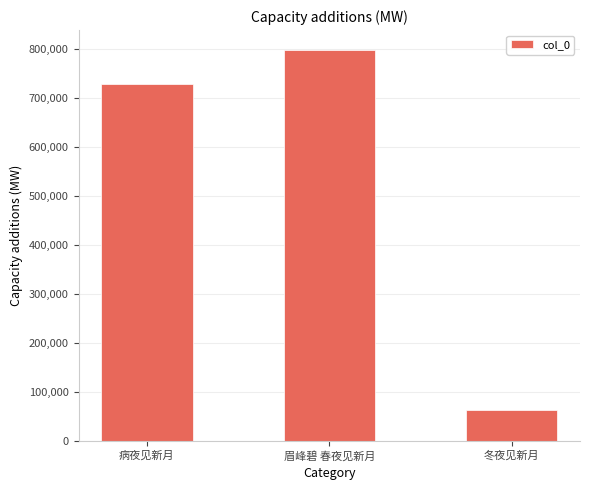

How many series are shown in this chart?

1